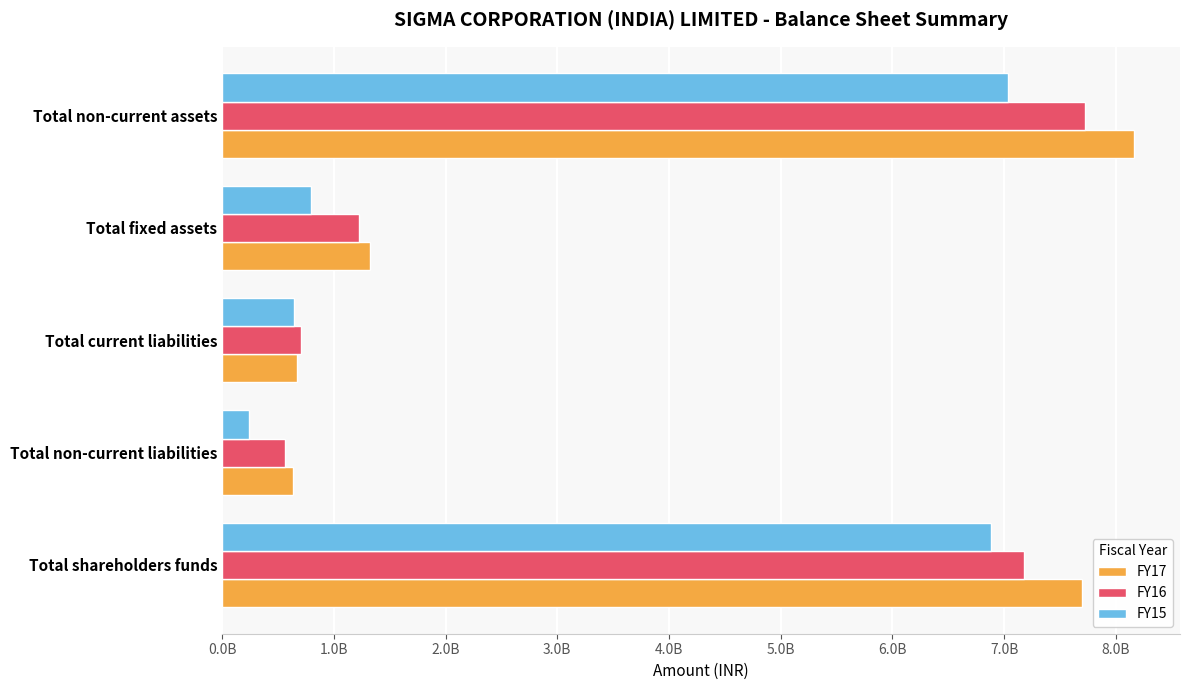

What are all the series names shown in the legend?

FY17, FY16, FY15